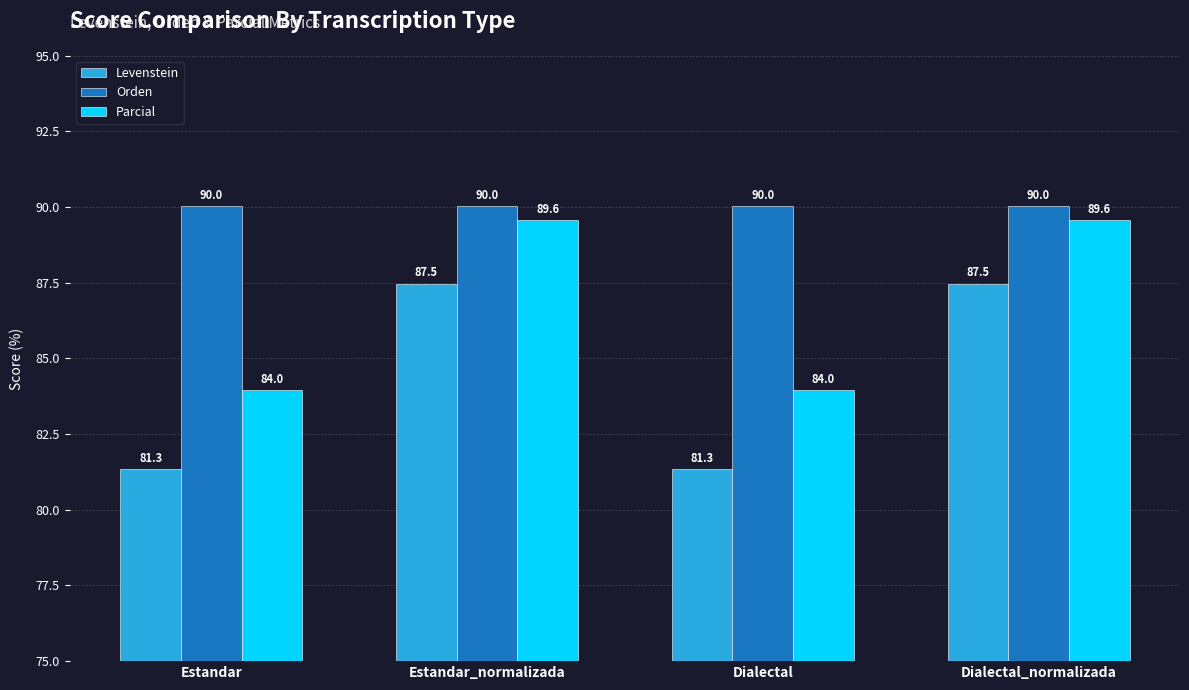

Read the Orden value at Dialectal_normalizada.

90.0